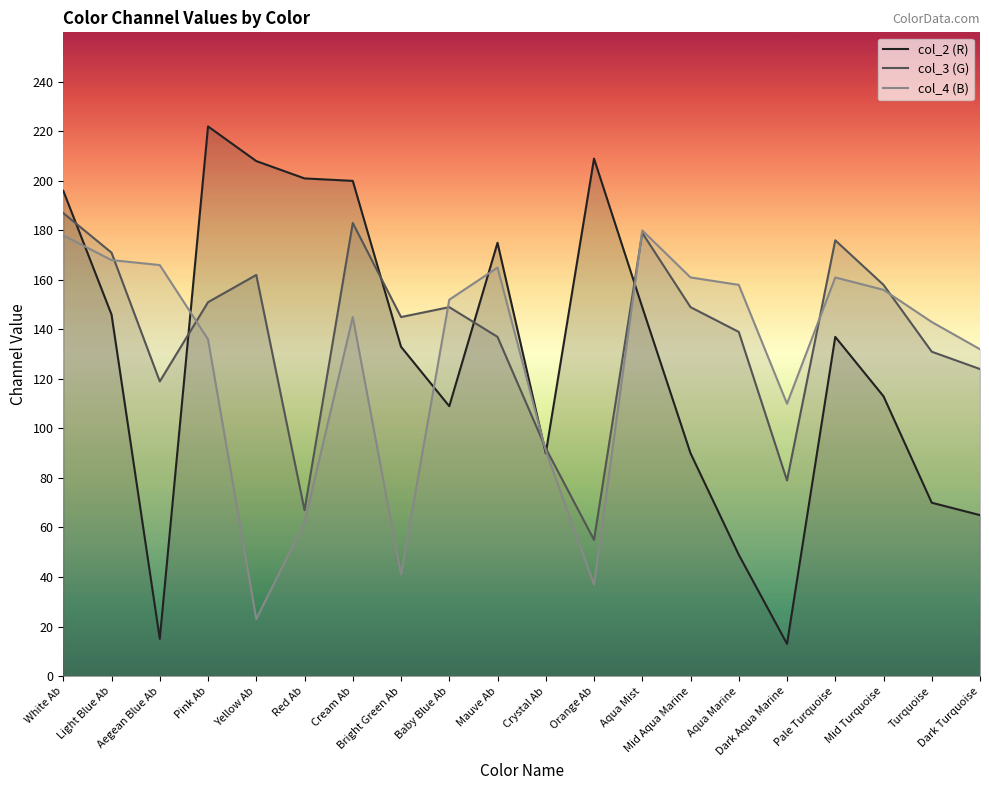

Reading left to right, extract all data points from this chart.

col_2 (R): White Ab=196	Light Blue Ab=146	Aegean Blue Ab=15	Pink Ab=222	Yellow Ab=208	Red Ab=201	Cream Ab=200	Bright Green Ab=133	Baby Blue Ab=109	Mauve Ab=175	Crystal Ab=90	Orange Ab=209	Aqua Mist=149	Mid Aqua Marine=90	Aqua Marine=49	Dark Aqua Marine=13	Pale Turquoise=137	Mid Turquoise=113	Turquoise=70	Dark Turquoise=65
col_3 (G): White Ab=187	Light Blue Ab=171	Aegean Blue Ab=119	Pink Ab=151	Yellow Ab=162	Red Ab=67	Cream Ab=183	Bright Green Ab=145	Baby Blue Ab=149	Mauve Ab=137	Crystal Ab=92	Orange Ab=55	Aqua Mist=179	Mid Aqua Marine=149	Aqua Marine=139	Dark Aqua Marine=79	Pale Turquoise=176	Mid Turquoise=158	Turquoise=131	Dark Turquoise=124
col_4 (B): White Ab=178	Light Blue Ab=168	Aegean Blue Ab=166	Pink Ab=136	Yellow Ab=23	Red Ab=62	Cream Ab=145	Bright Green Ab=41	Baby Blue Ab=152	Mauve Ab=165	Crystal Ab=91	Orange Ab=37	Aqua Mist=180	Mid Aqua Marine=161	Aqua Marine=158	Dark Aqua Marine=110	Pale Turquoise=161	Mid Turquoise=156	Turquoise=143	Dark Turquoise=132